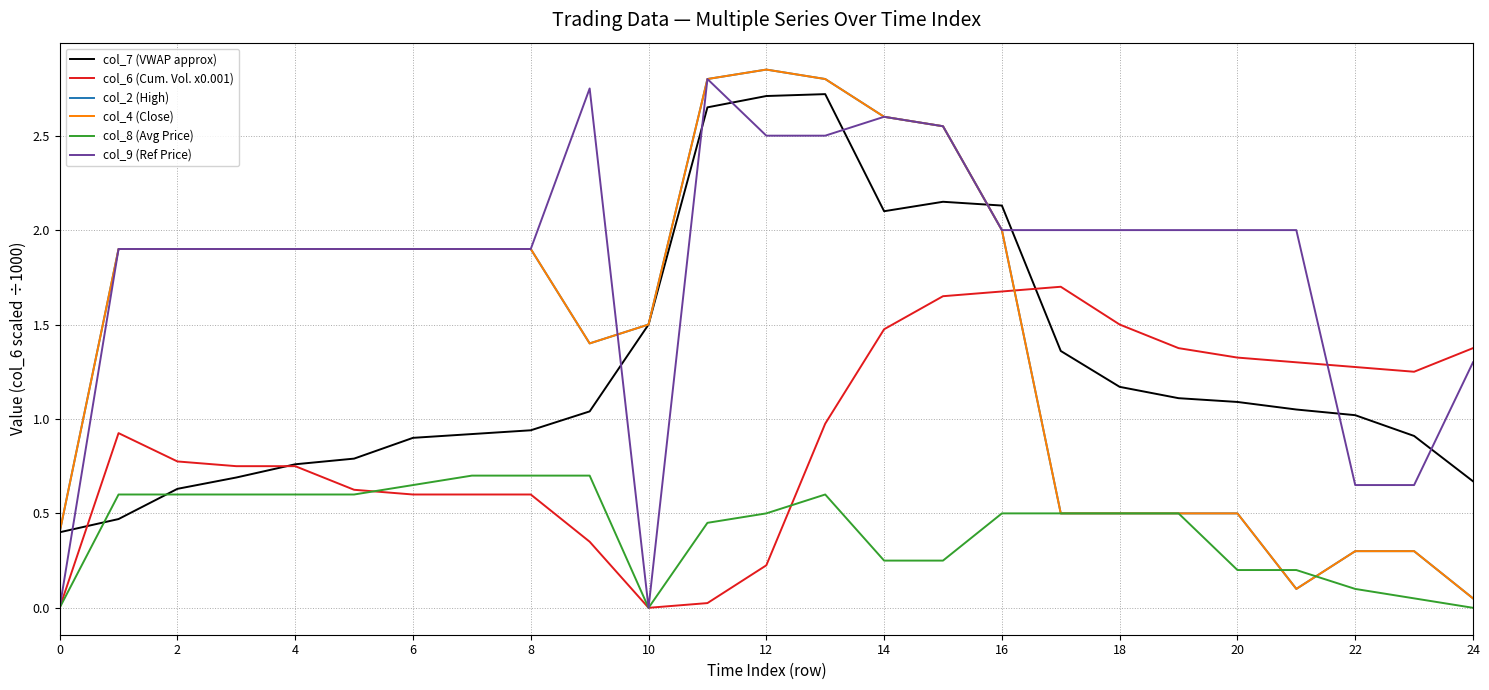

In col_2 (High), how many points are lower than both neighbors (excluding endpoints)?

2